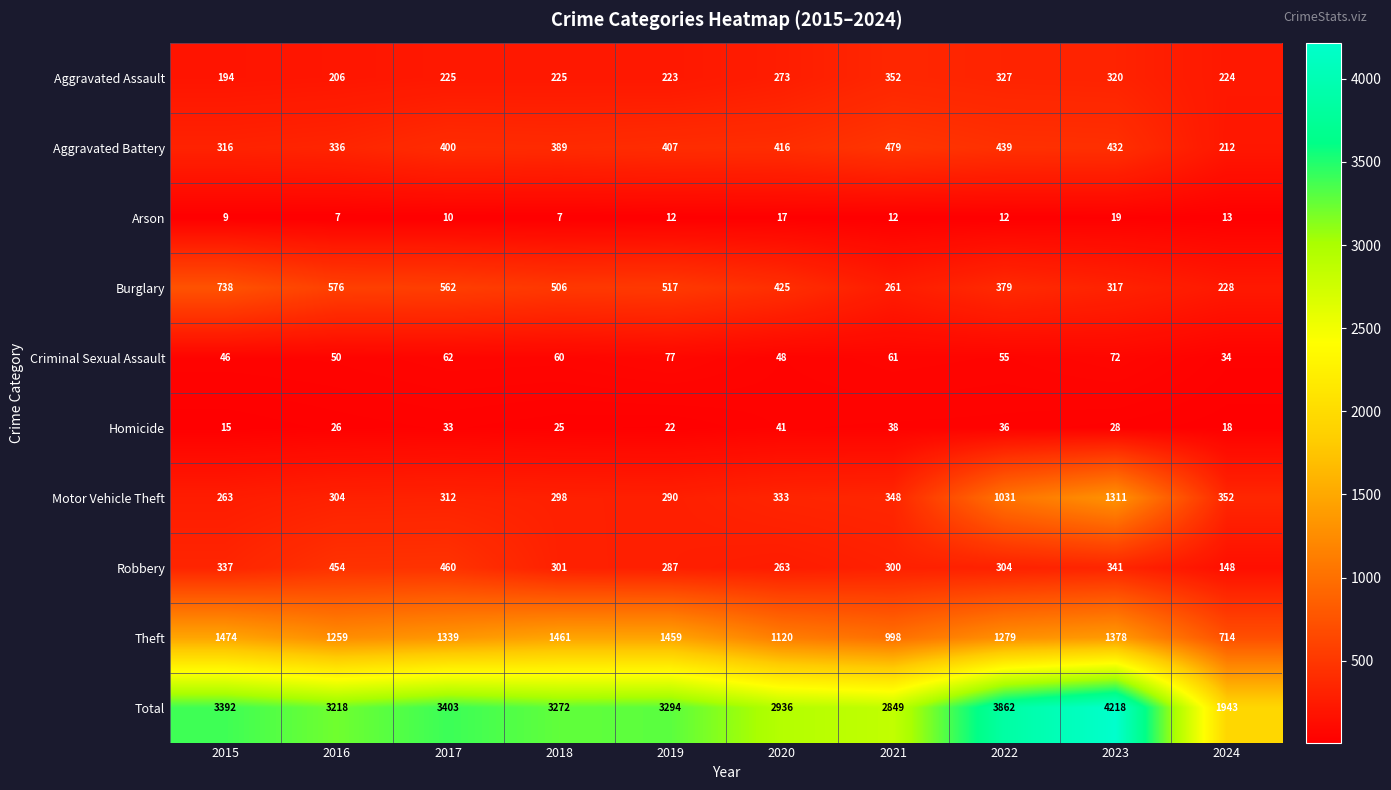

The Aggravated Battery series shows 565 at 2020. True or false?

False